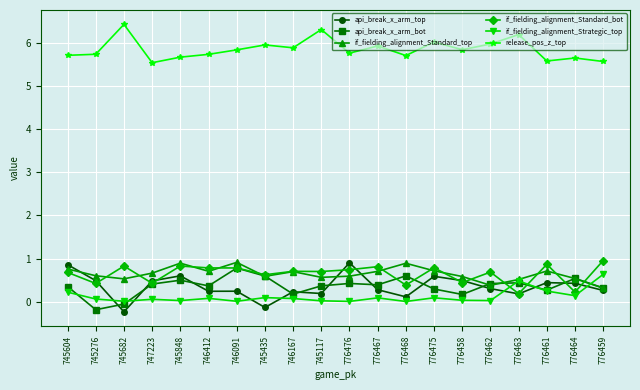

Is the value of if_fielding_alignment_Strategic_top at 746167 greater than the value of if_fielding_alignment_Standard_top at 745435?

No